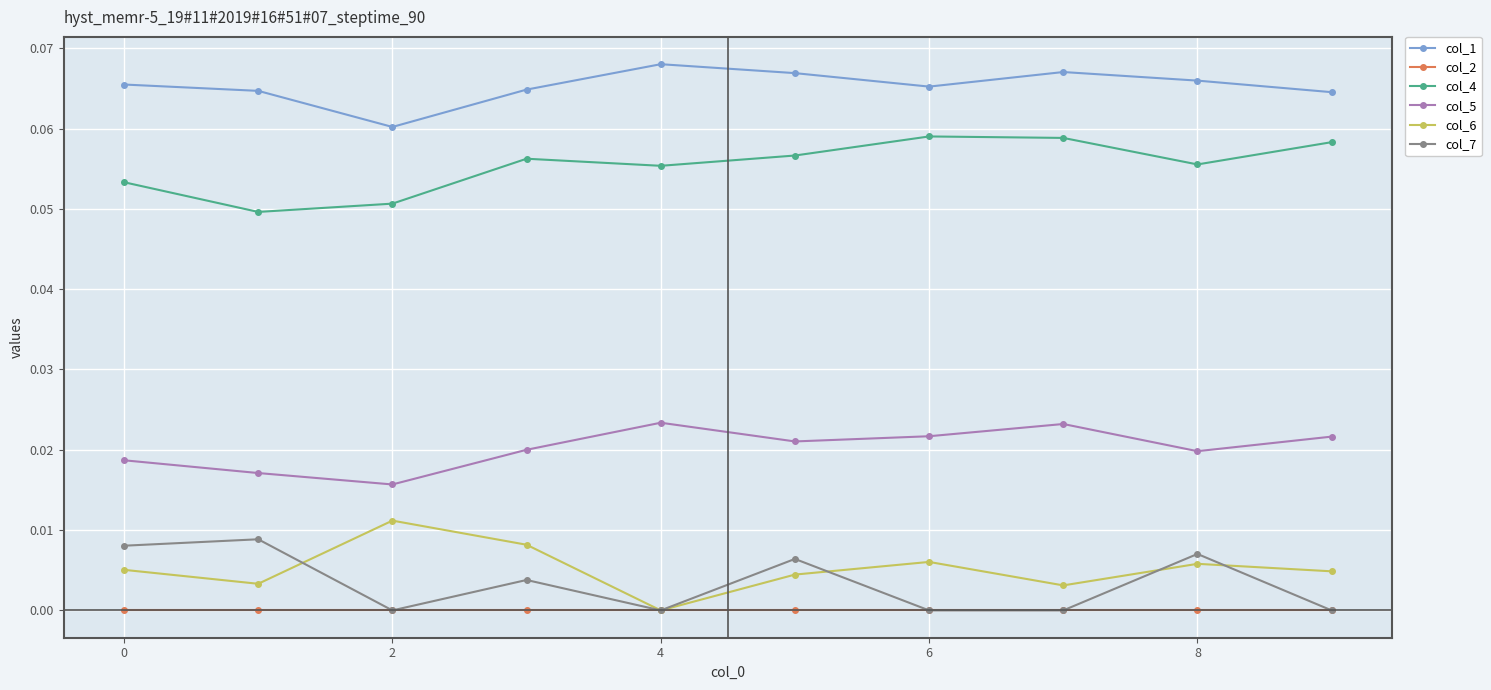

How many data points does each series have?

10